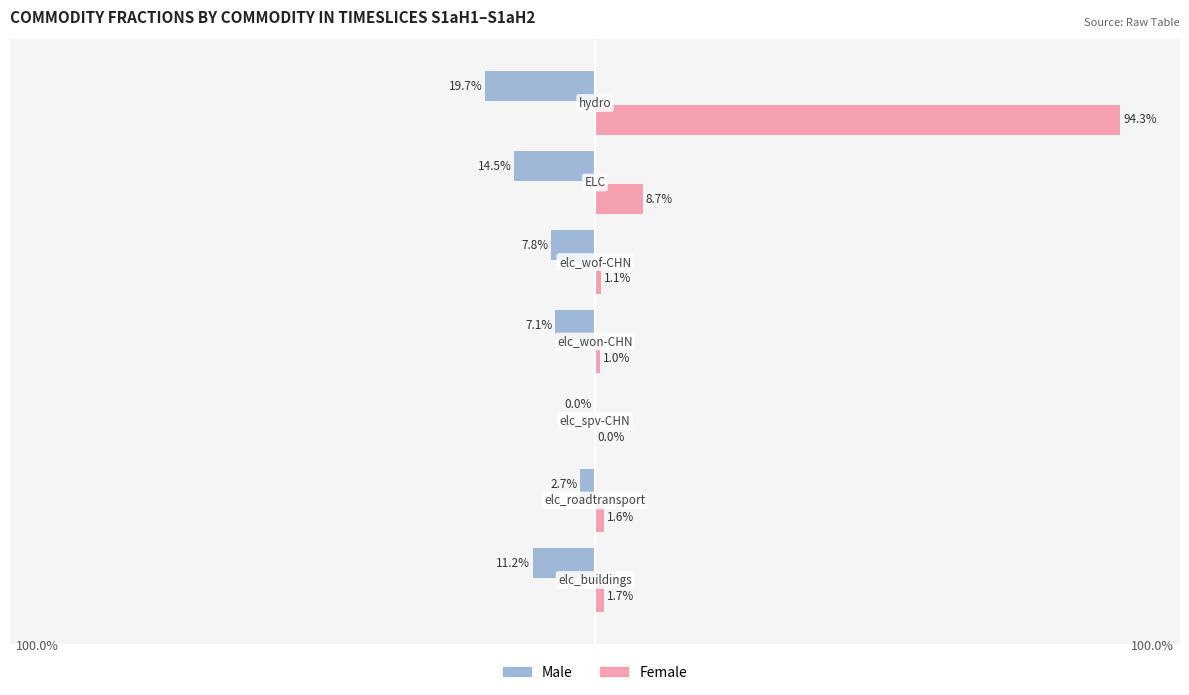

Which series has the largest total across all categories?

Female